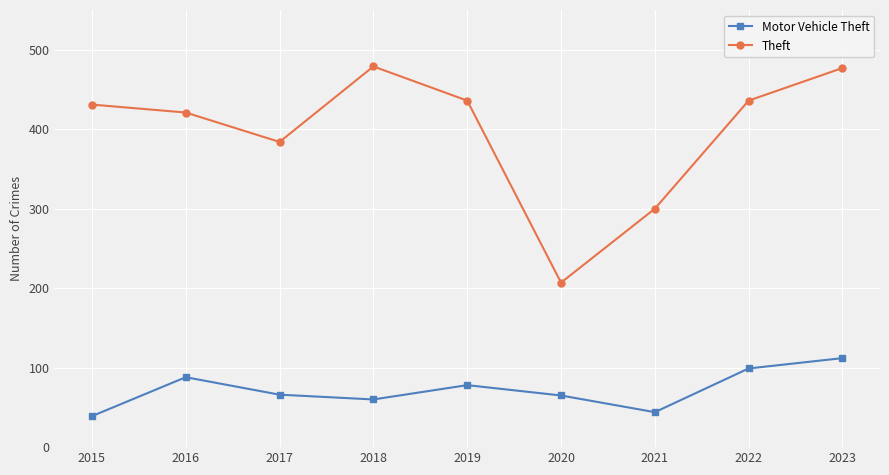

True or false: Motor Vehicle Theft and Theft intersect in this chart.

False